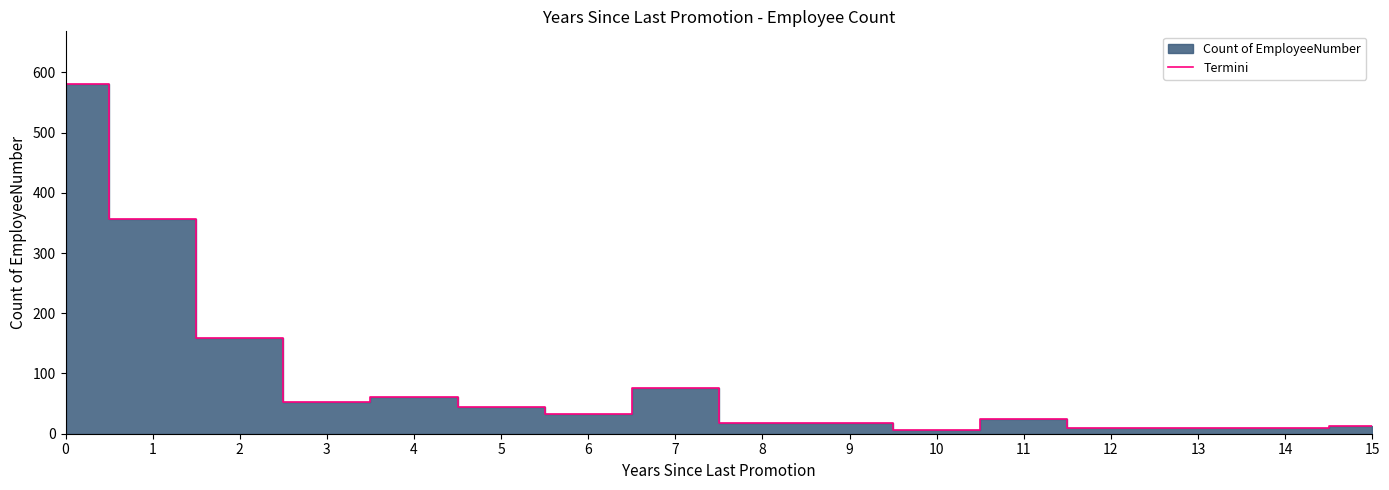

What is the minimum value shown in the chart?

6